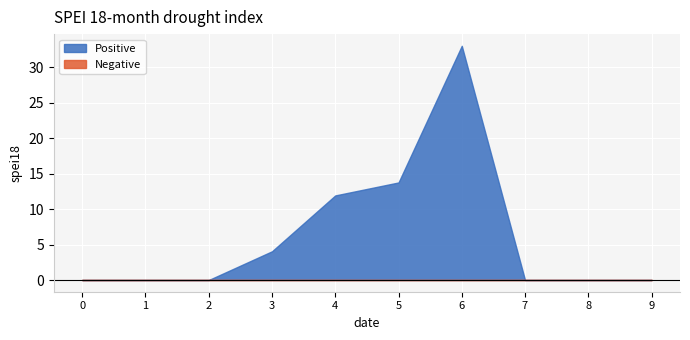

What is the sum of all 1 values?

17.8